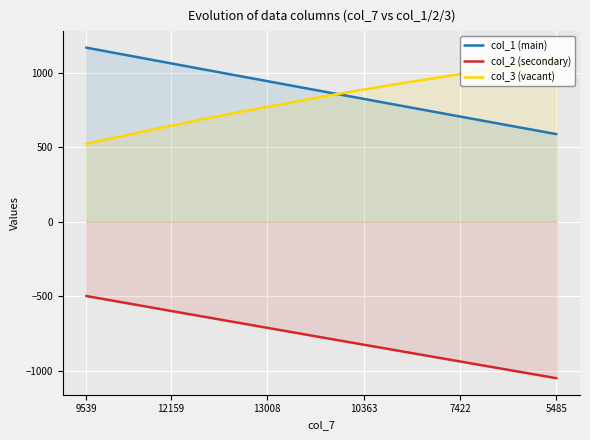

What is the difference between the maximum and minimum values in the col_3 (vacant) series?

561.1